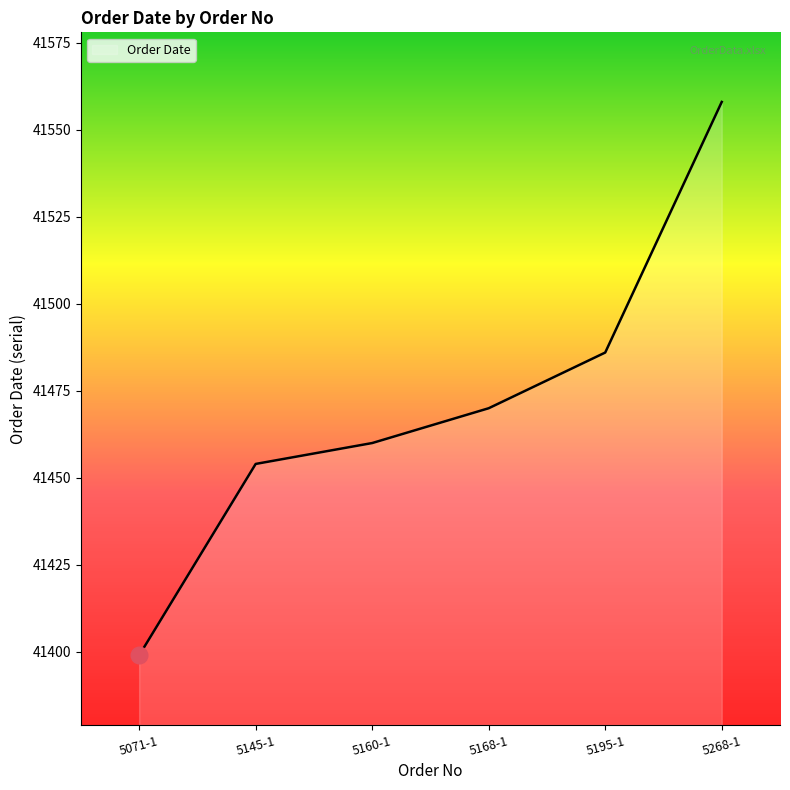

Rank the categories by value from lowest to highest.

5071-1, 5145-1, 5160-1, 5168-1, 5195-1, 5268-1